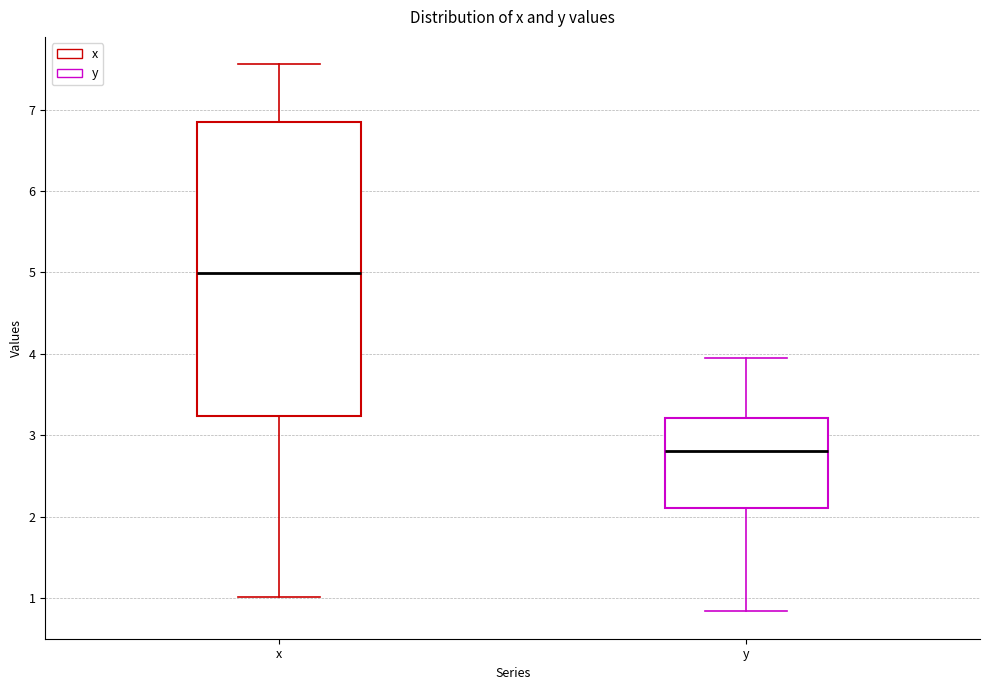

Reading left to right, read every box against the y-axis: the position of its median line, the range the box covers, and the ends of its whiskers. The values are not printed on the chart, so give them approximately, as read against the axis.

x: median 5.0, box 3.2 to 6.8, whiskers 1.0 to 7.6
y: median 2.8, box 2.1 to 3.2, whiskers 0.8 to 4.0